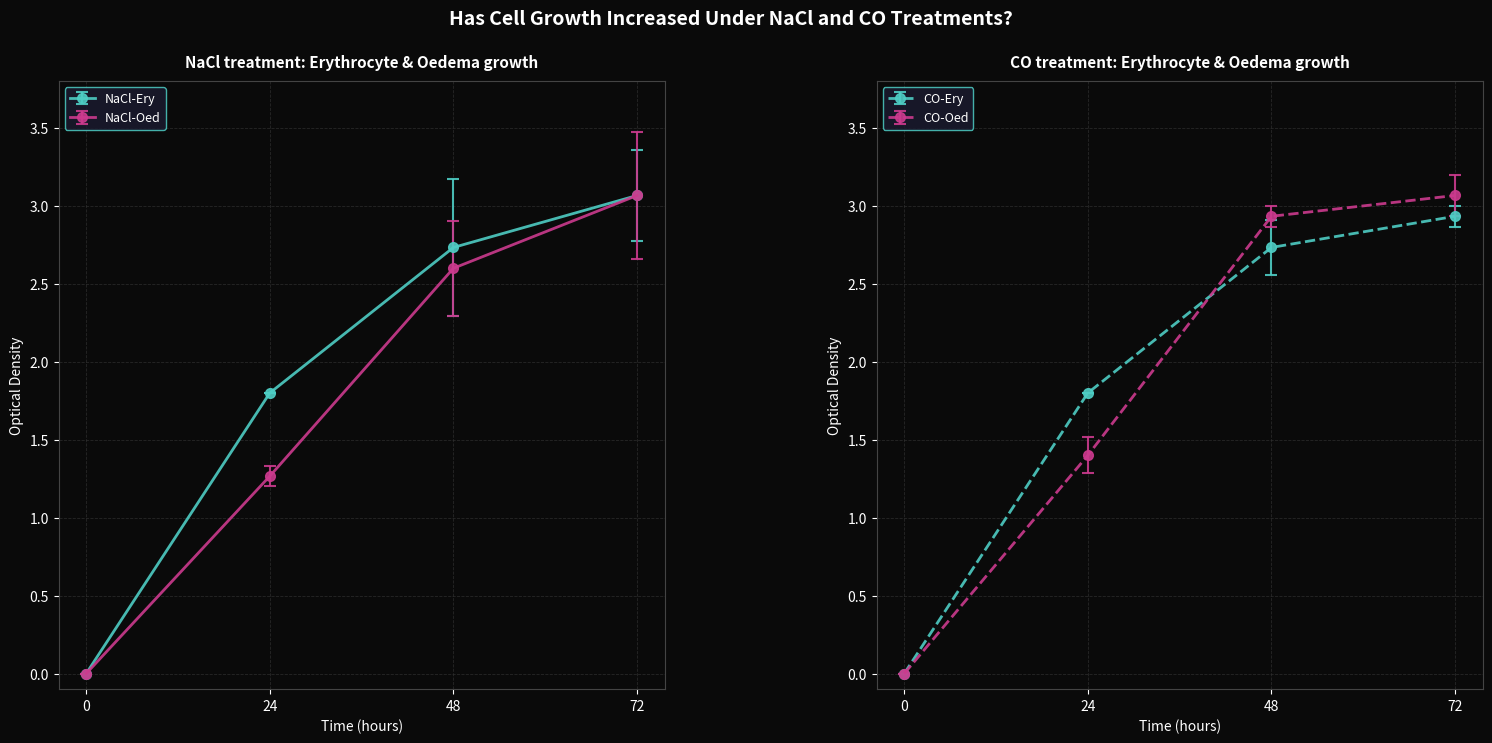

How many values in the CO-Oed series exceed 2?

2